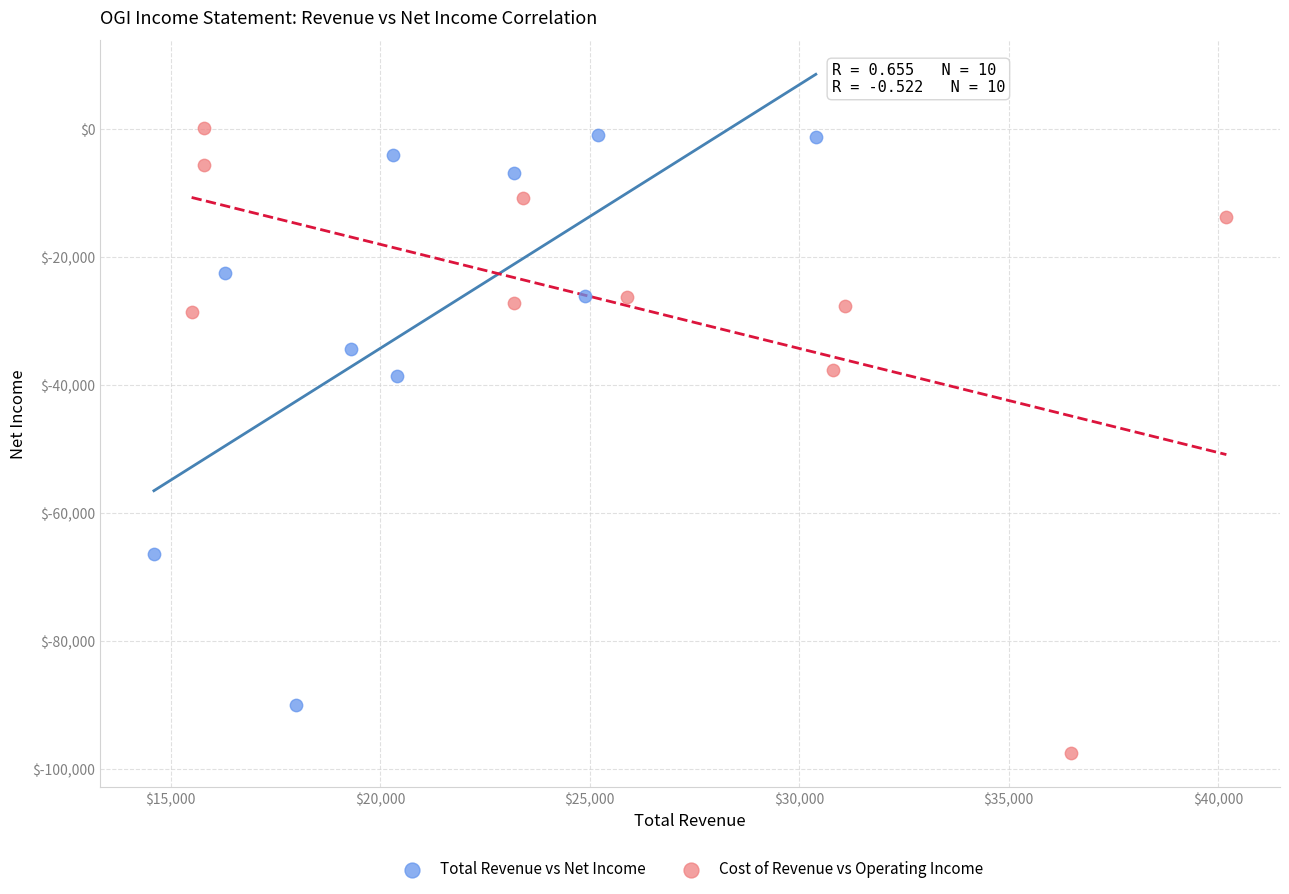

Which series has the largest Y range (max minus min)?

Cost of Revenue vs Operating Income